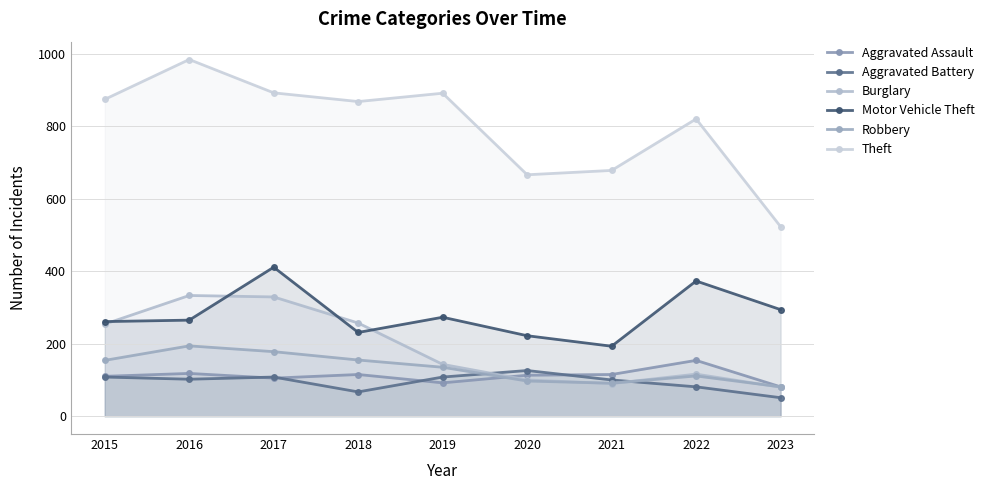

What is the smallest value displayed?

51